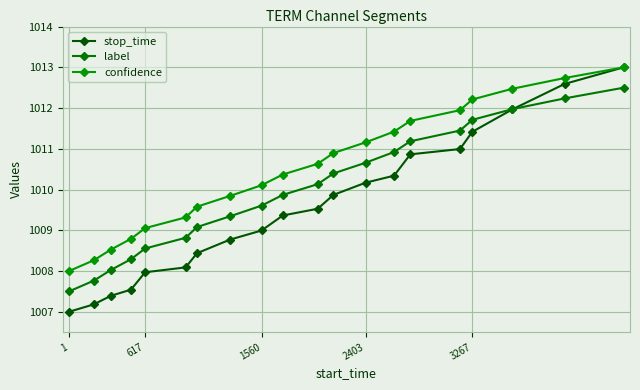

Which series has the largest total across all categories?

confidence